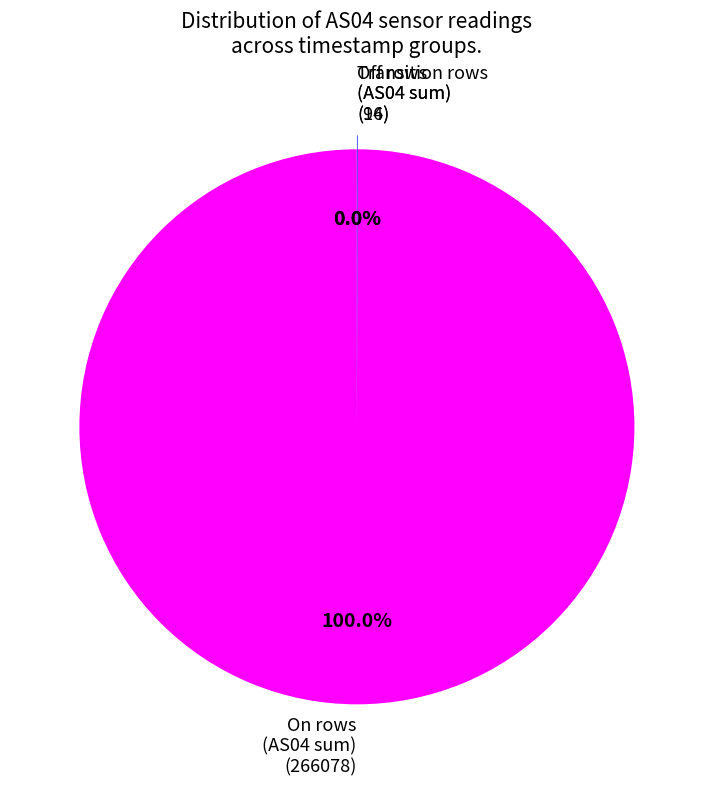

Which slice is the largest?

On rows (AS04 sum) (266078)